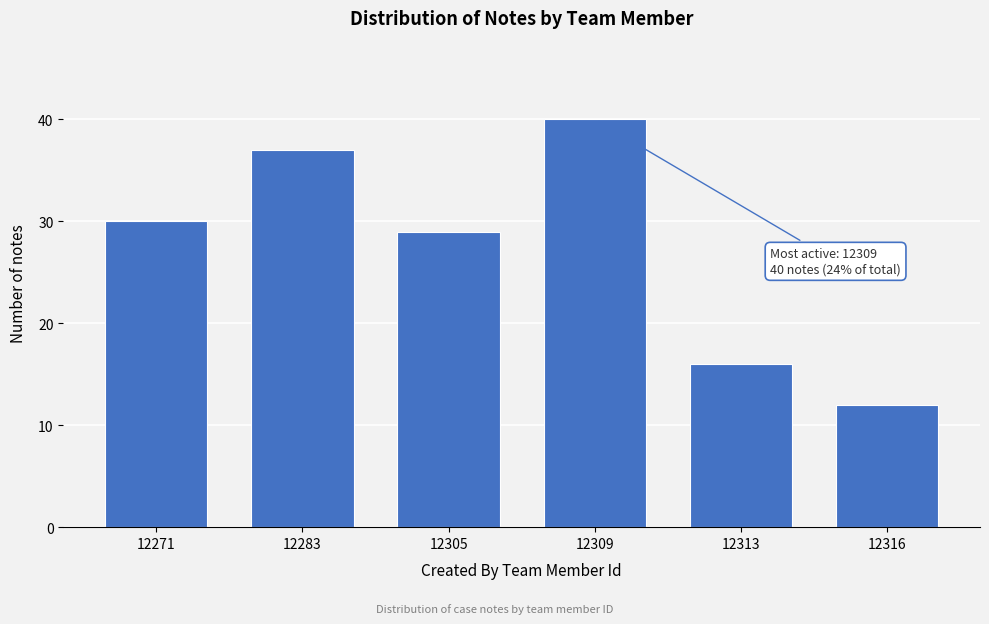

Reading left to right, extract all data points from this chart.

30	37	29	40	16	12